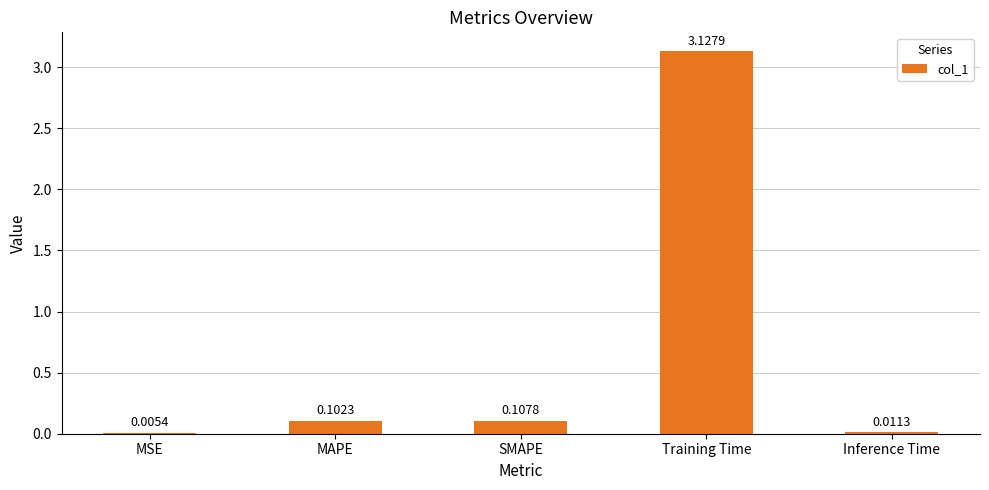

What is the sum of all values?

3.4